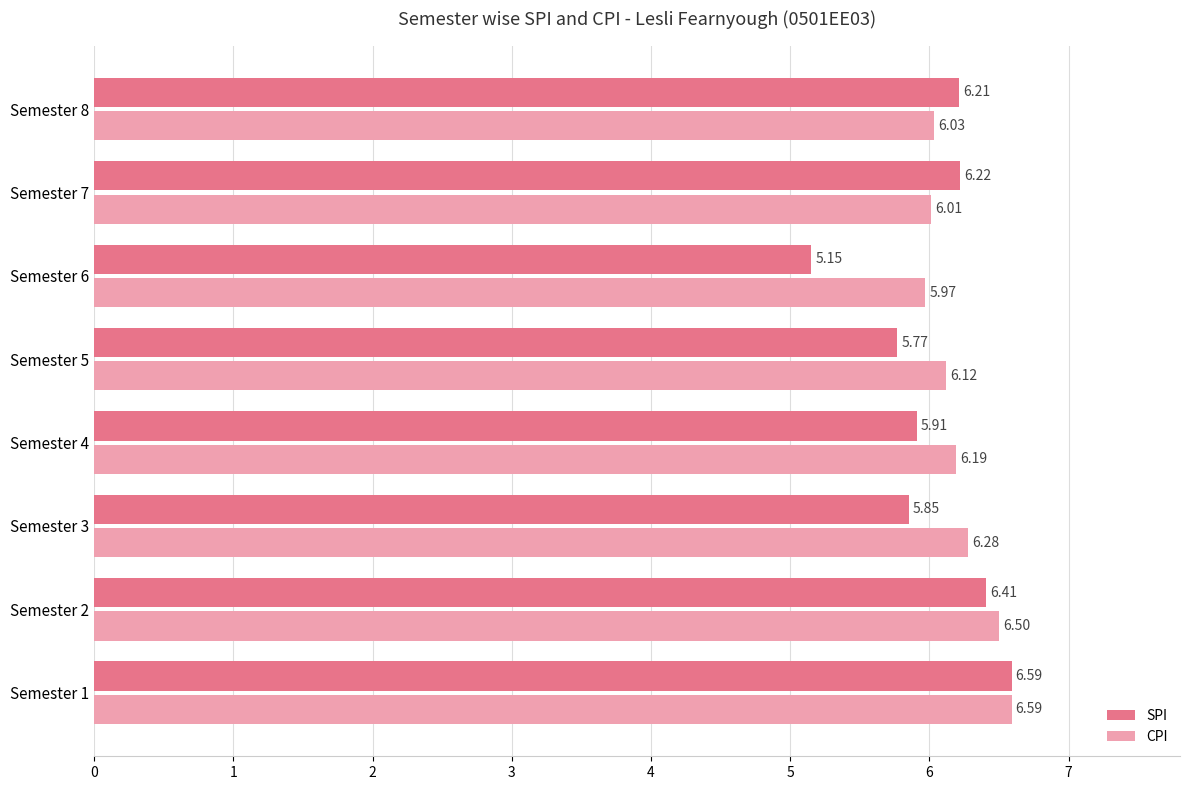

What are all the series names shown in the legend?

SPI, CPI